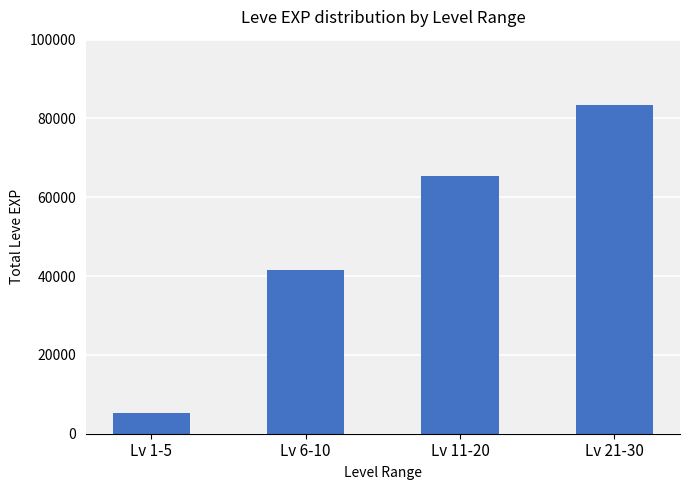

At which label is the value closest to 44250?

Lv 6-10